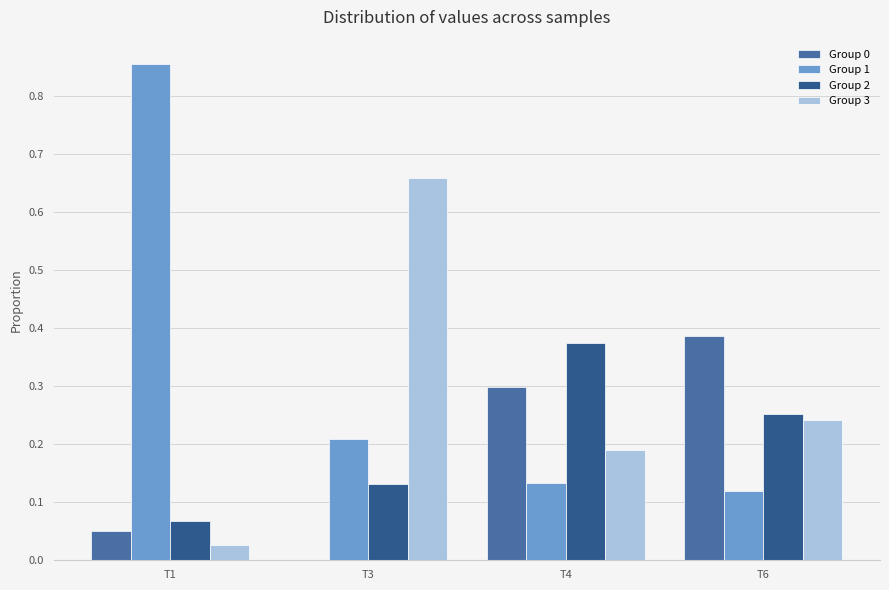

Is the value of Group 0 at T4 greater than the value of Group 3 at T4?

Yes